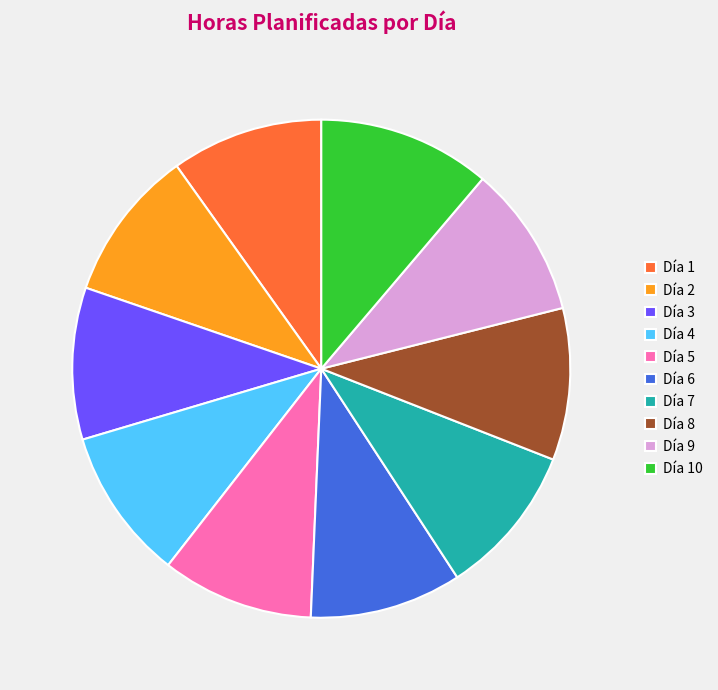

Is the sum of Día 7 and Día 8 greater than half?

No